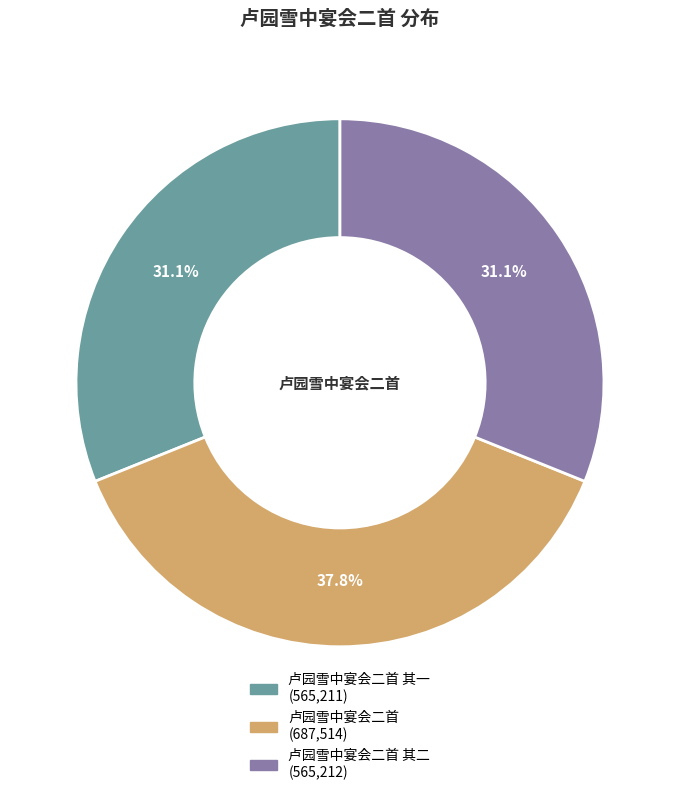

Does any single category account for the majority?

No